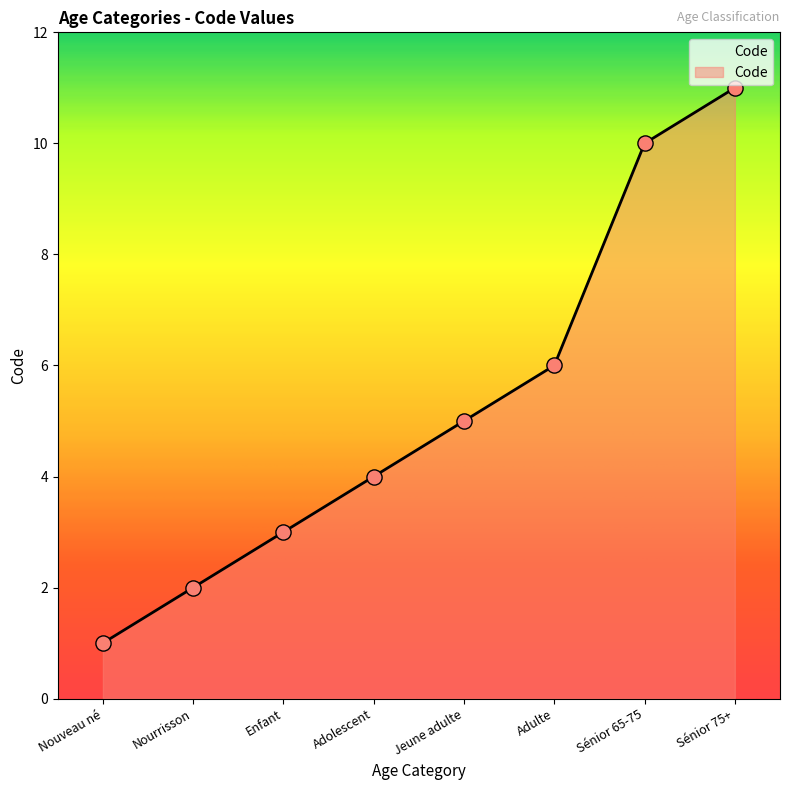

Approximately how many times larger is the value at Nourrisson compared to Sénior 65-75?

0.2